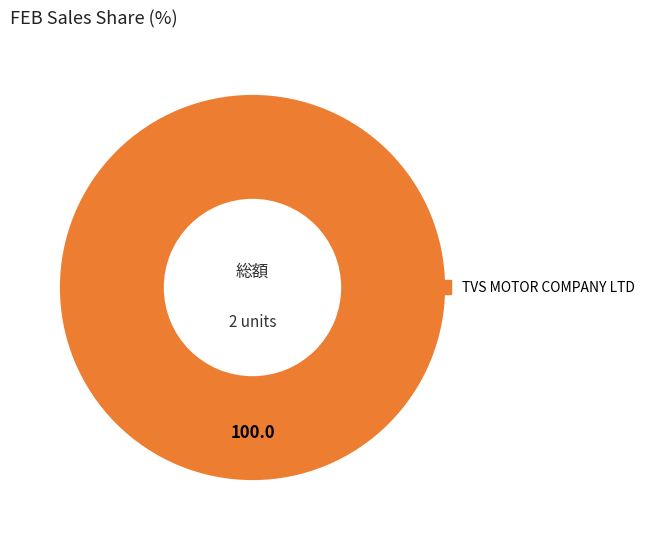

The TVS MOTOR COMPANY LTD slice represents 89% of the pie. True or false?

False